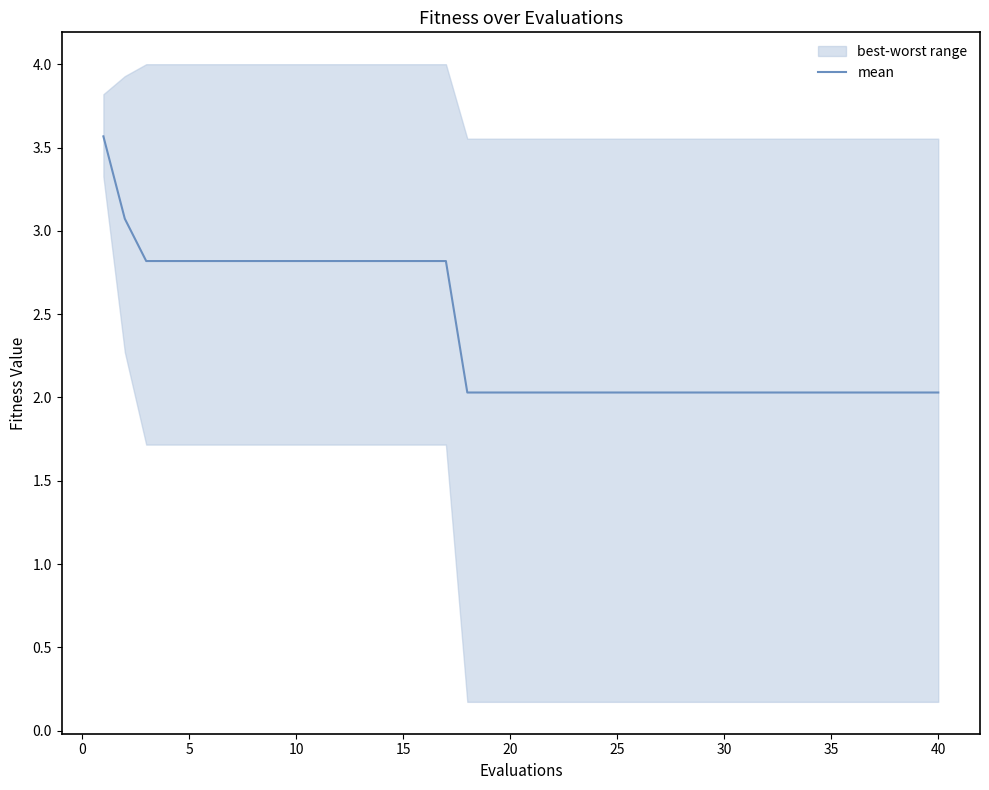

What is the minimum value shown in the chart?

2.0